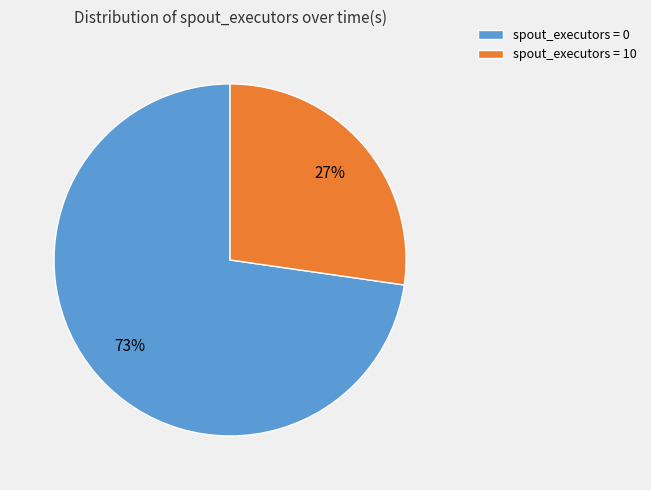

Do spout_executors = 10 and spout_executors = 0 together represent more than half of the pie?

Yes